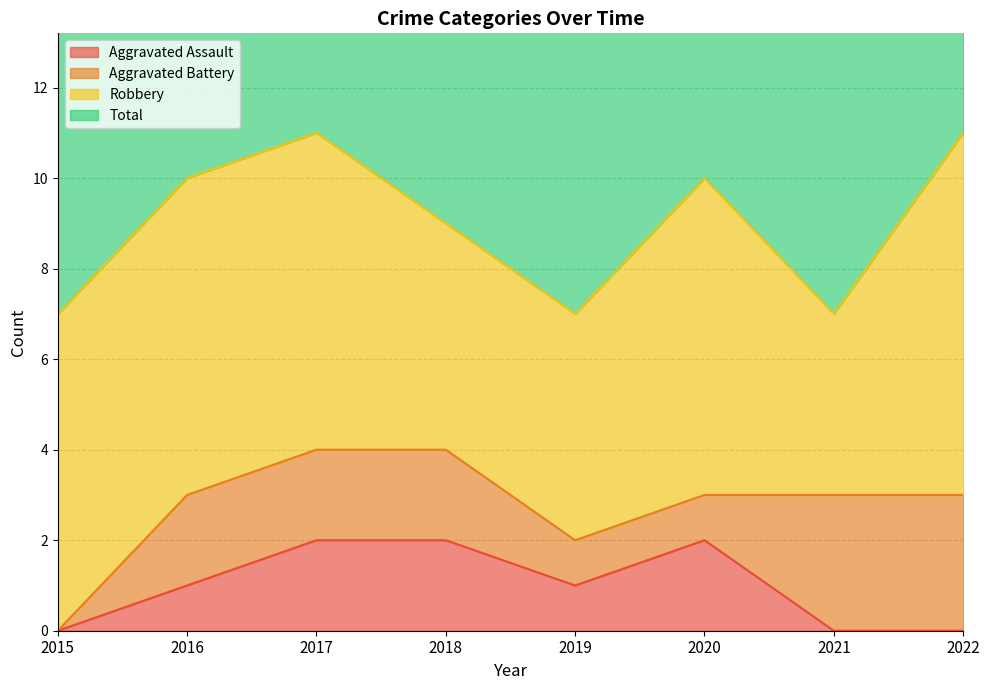

What is the value of the Aggravated Assault point at the 6th from the left?

2